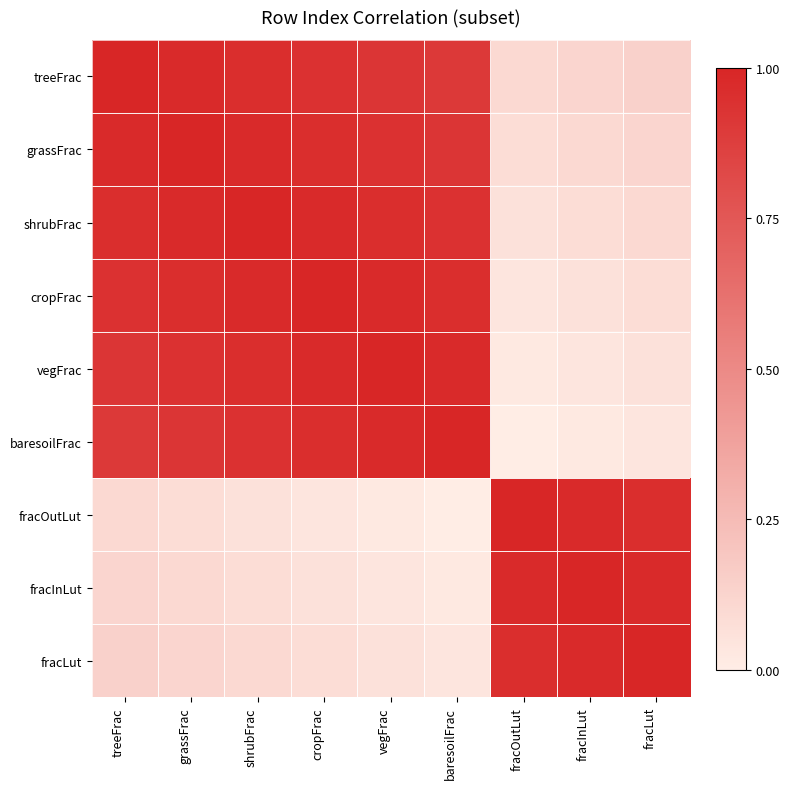

Is the value of cropFrac at baresoilFrac greater than the value of baresoilFrac at fracLut?

Yes